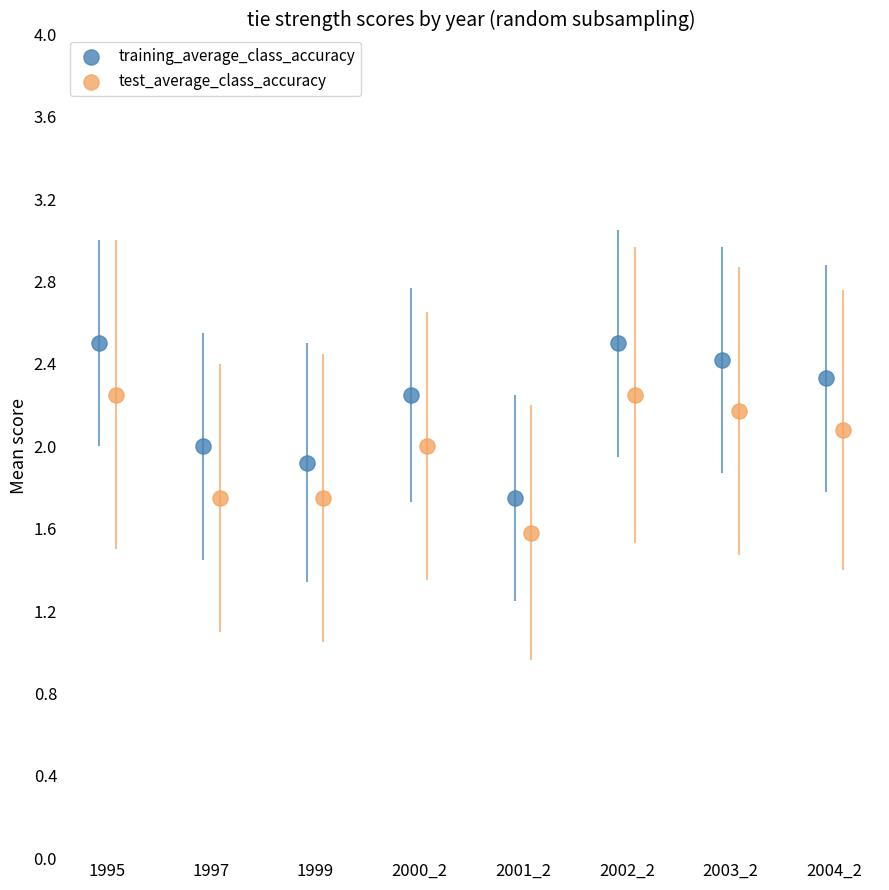

Which series has the widest spread of Y values?

training_average_class_accuracy